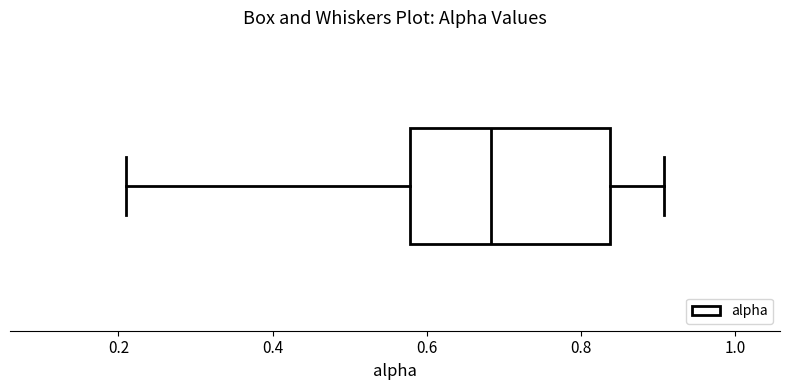

Transcribe this box plot: give where the median line is, the range the box spans, and where the two whiskers end, as read against the x-axis. The values are not printed on the chart, so give them approximately, as read against the axis.

median 0.68, box 0.58 to 0.84, whiskers 0.20 to 0.90